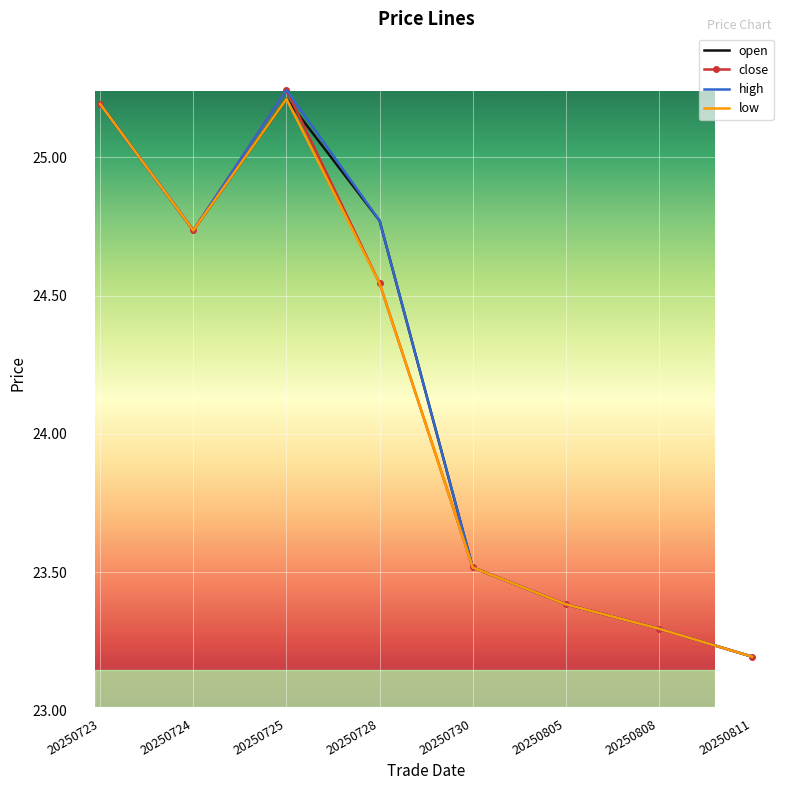

What is the total value across all series at 20250728?

98.6